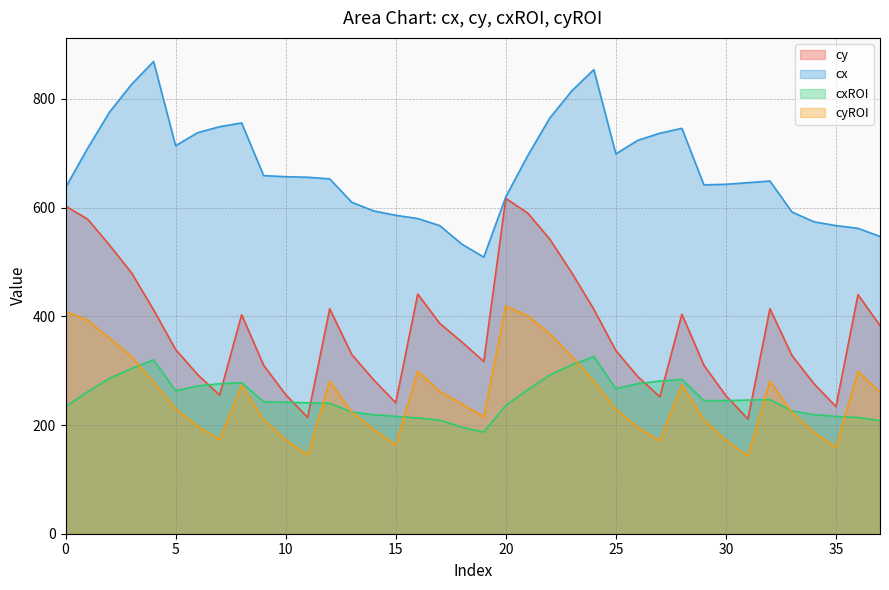

Between 34 and 32, which is larger?

32